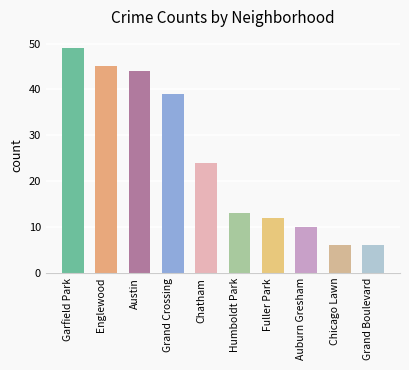

Are the bars horizontal?

No